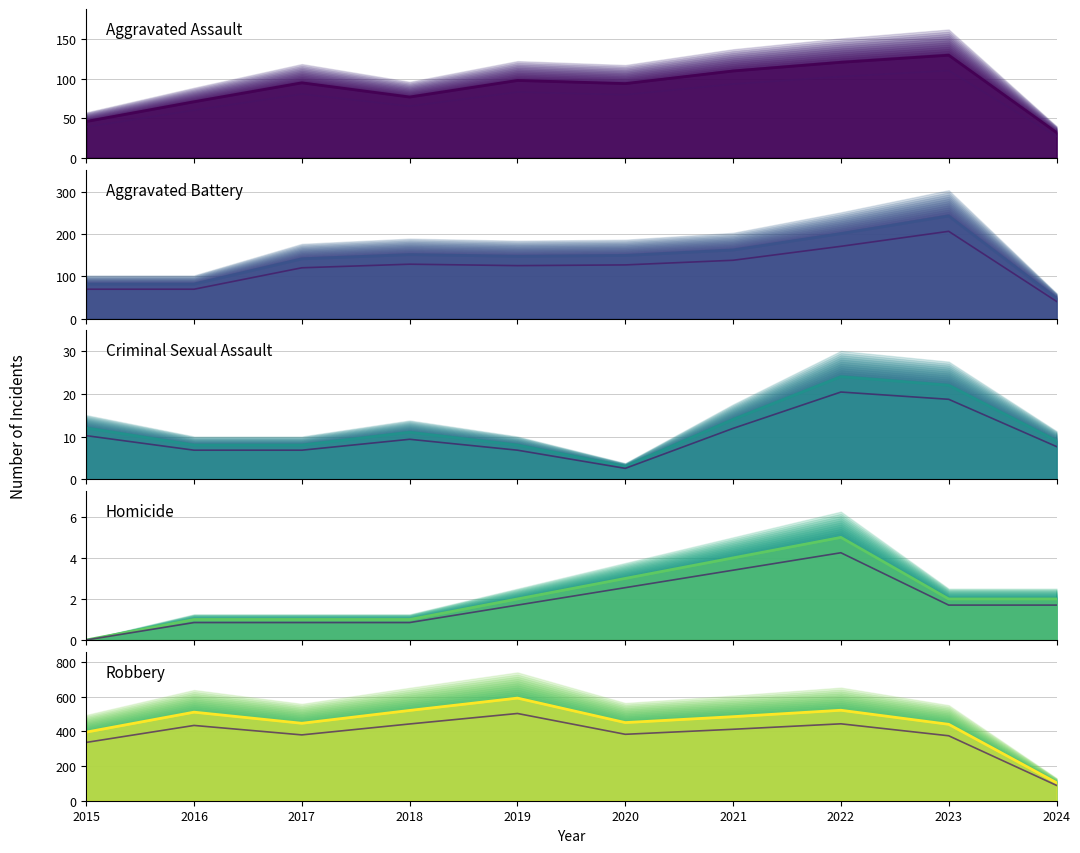

What are all the series names shown in the legend?

Aggravated Assault, Aggravated Battery, Criminal Sexual Assault, Homicide, Robbery